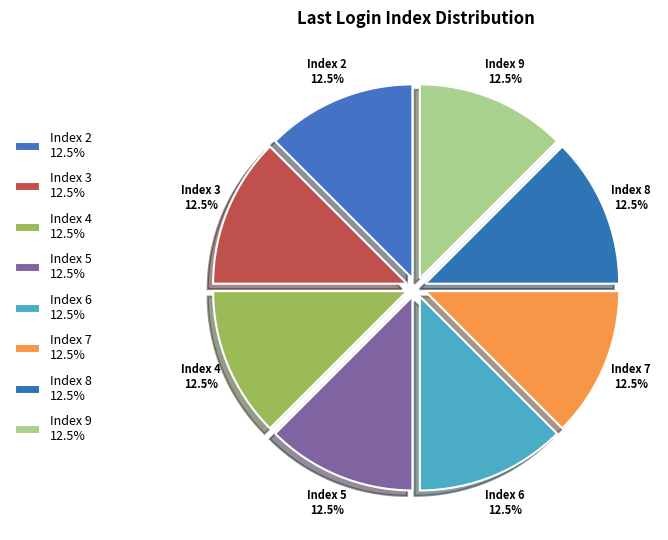

What is the largest slice in the pie chart?

5